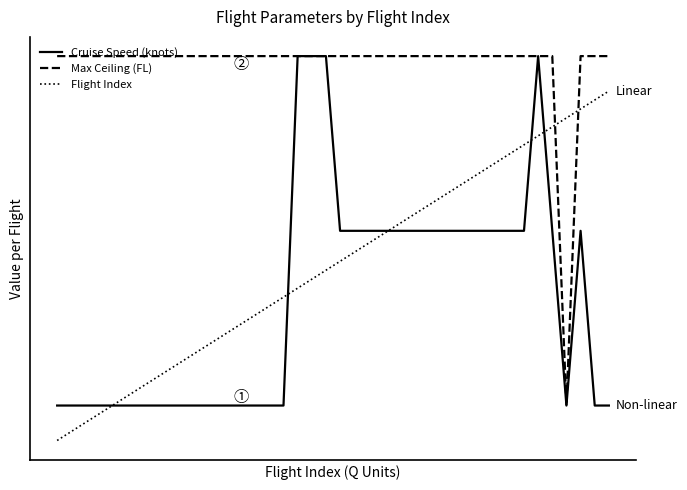

Is this an area chart (filled region under the line)?

No